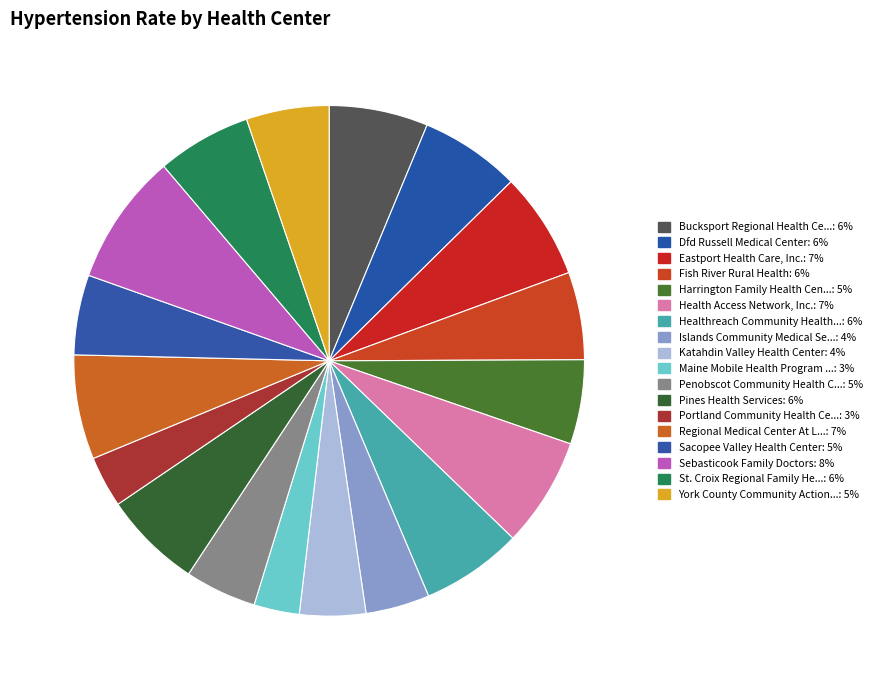

How many segments does this pie chart have?

18